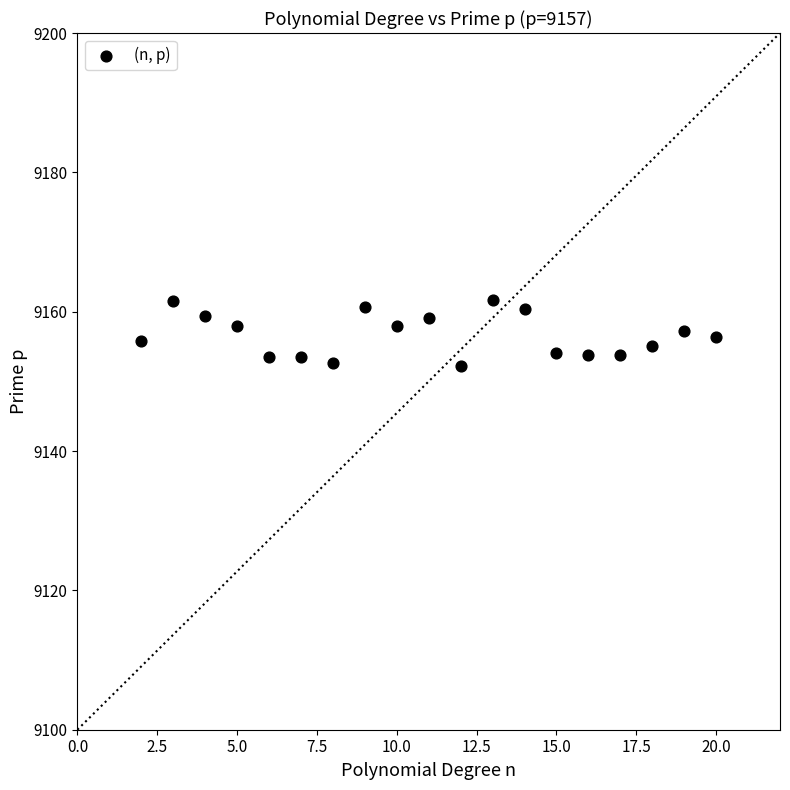

What is the range of X values (max minus min)?

18.0